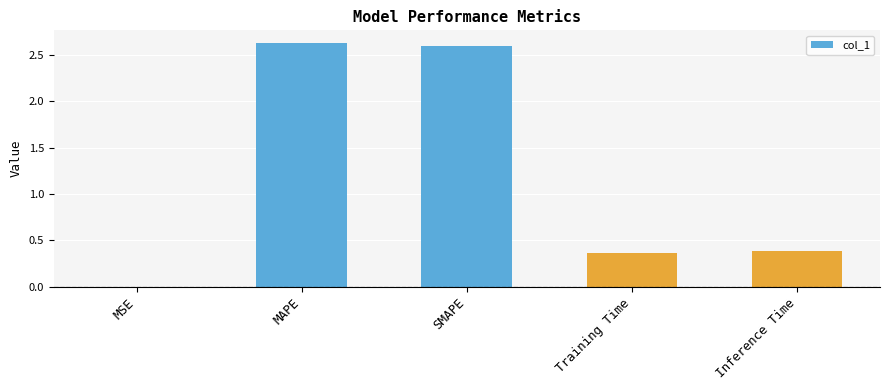

Which label corresponds to the largest value in the chart?

MAPE